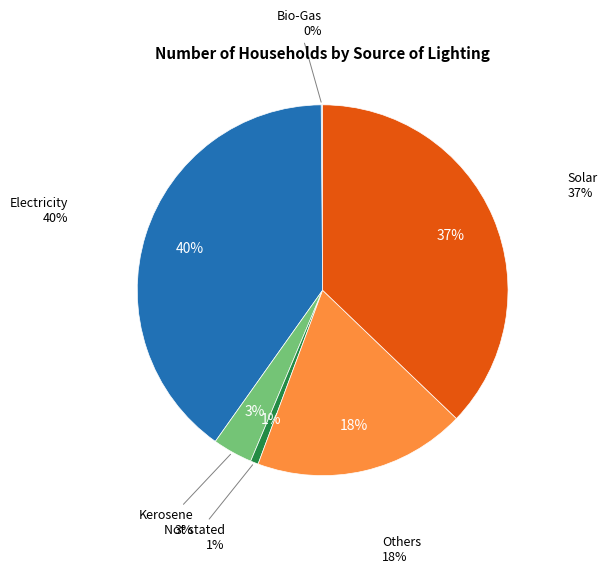

Is it true that Bio-Gas is 0% of the pie?

True